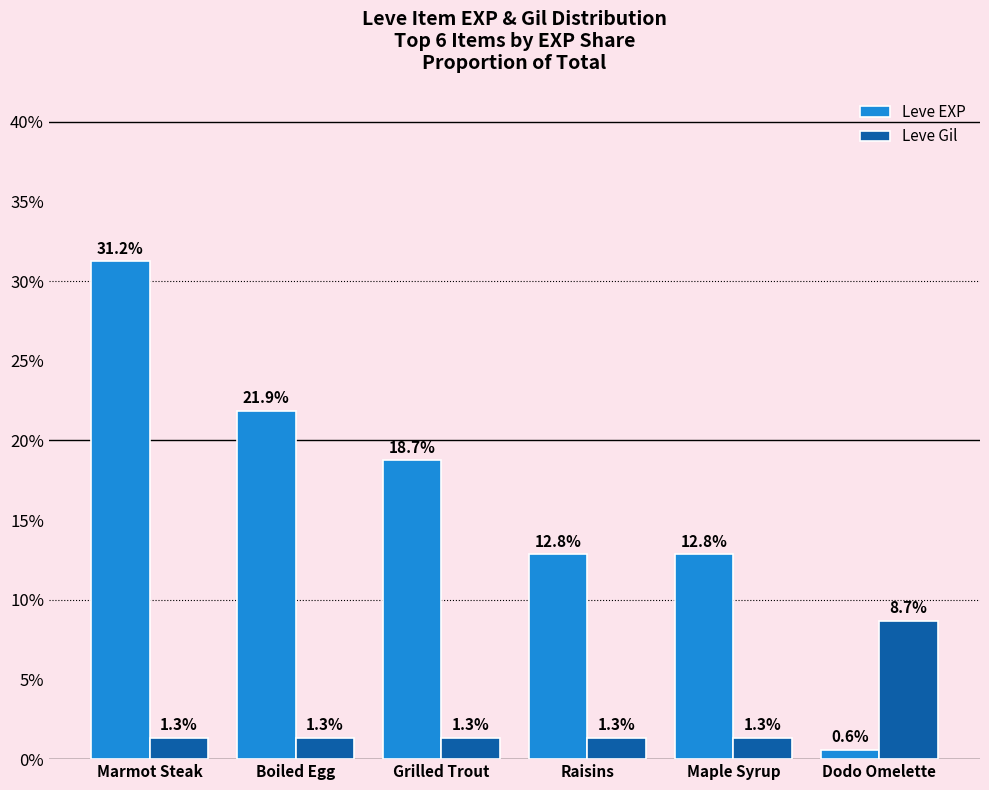

Is it true that Leve Gil equals 14.7 at Dodo Omelette?

False